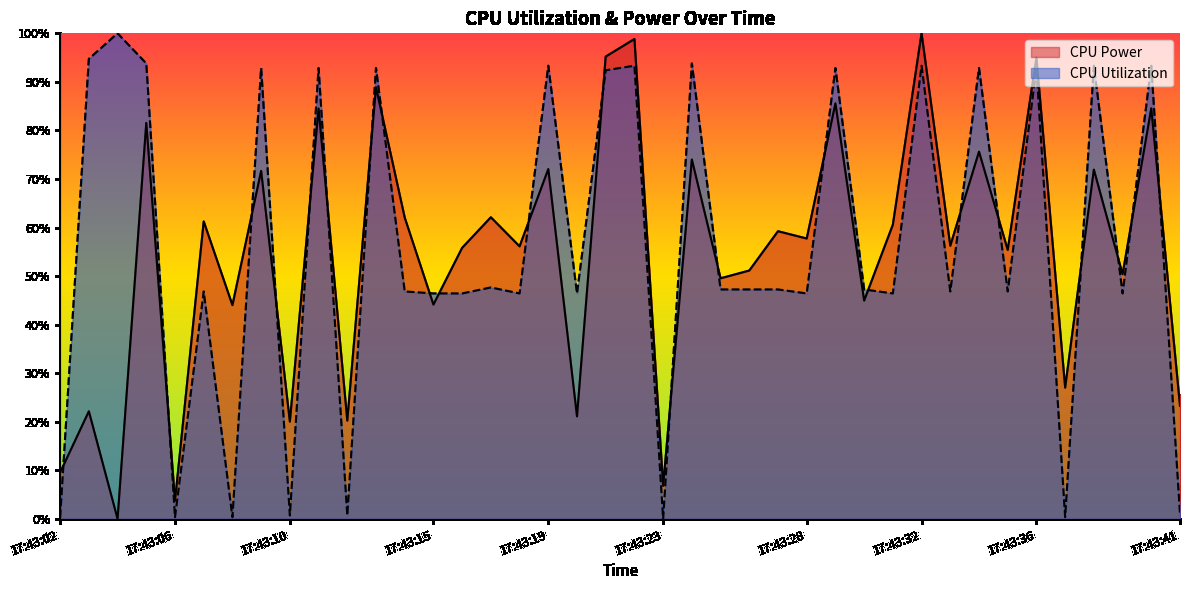

List the series in order of their overall mean, lowest first.

CPU Power, CPU Utilization